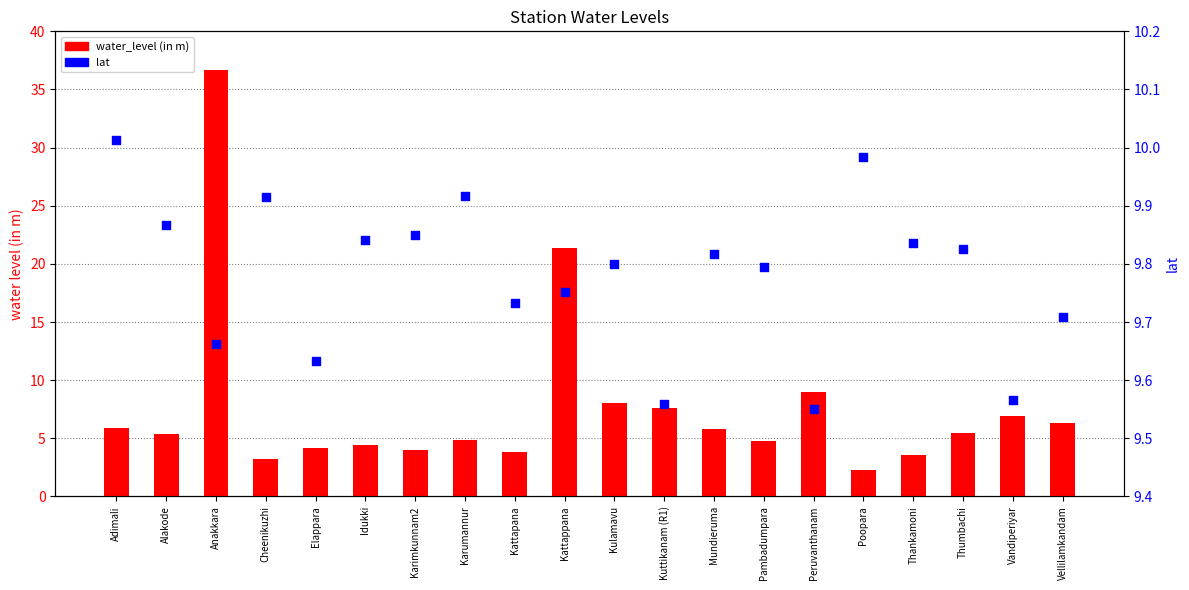

Which series has the largest total across all categories?

lat